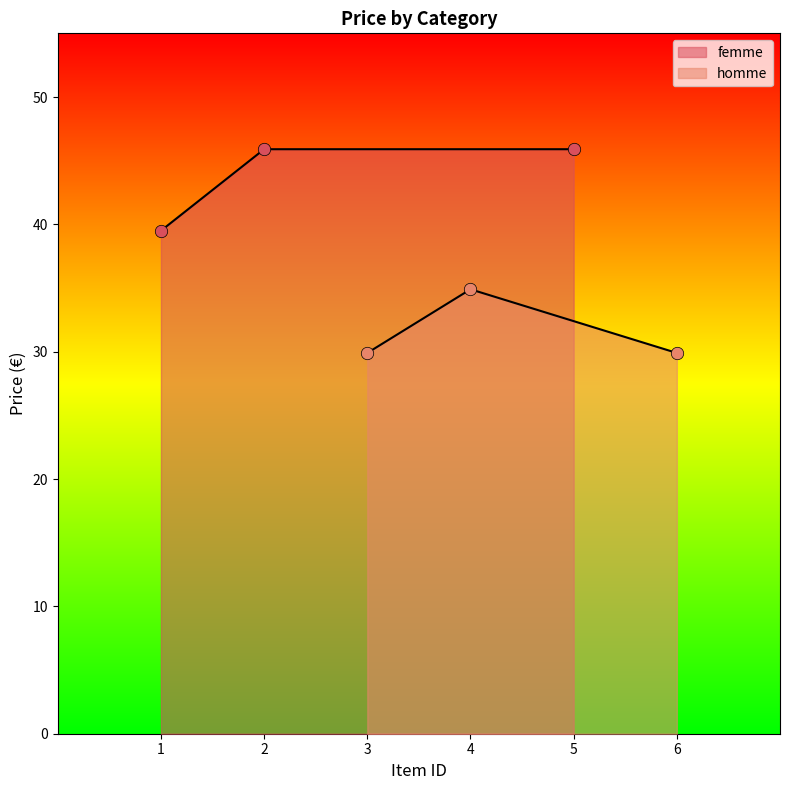

What are all the series names shown in the legend?

femme, homme